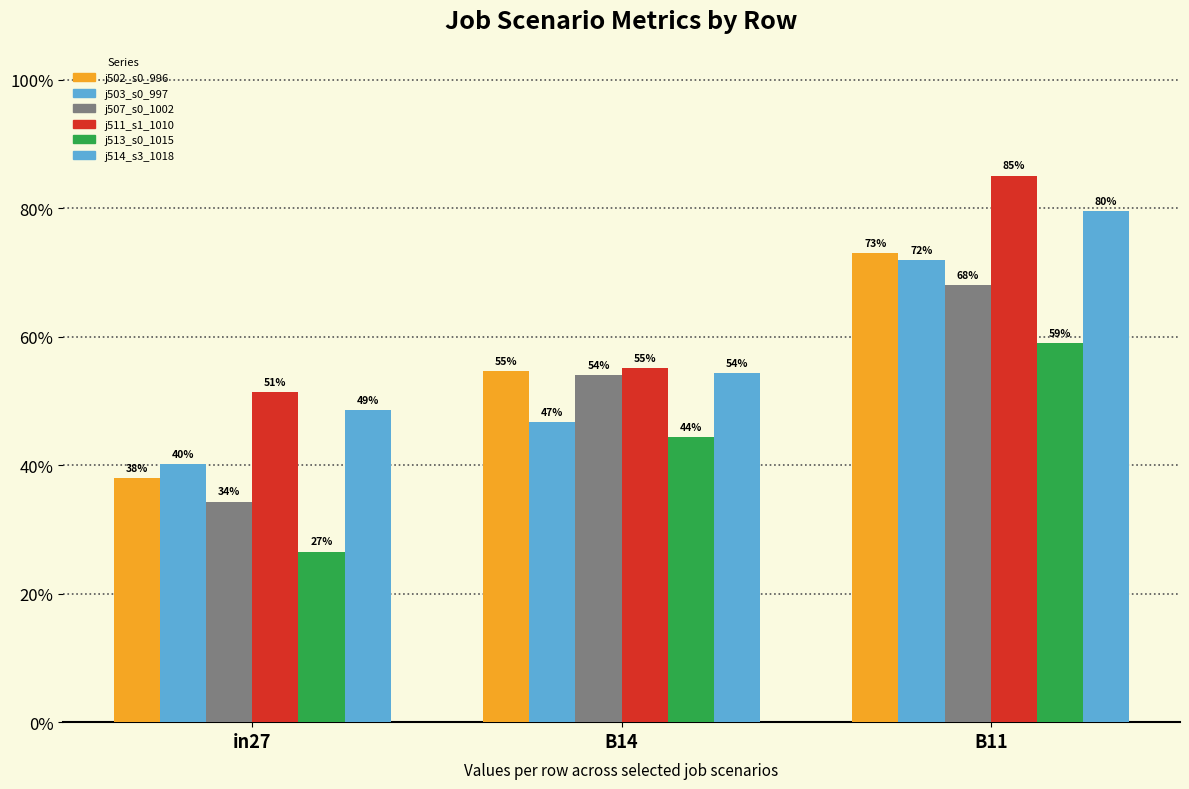

What is the label of the 1st bar from the left?

in27